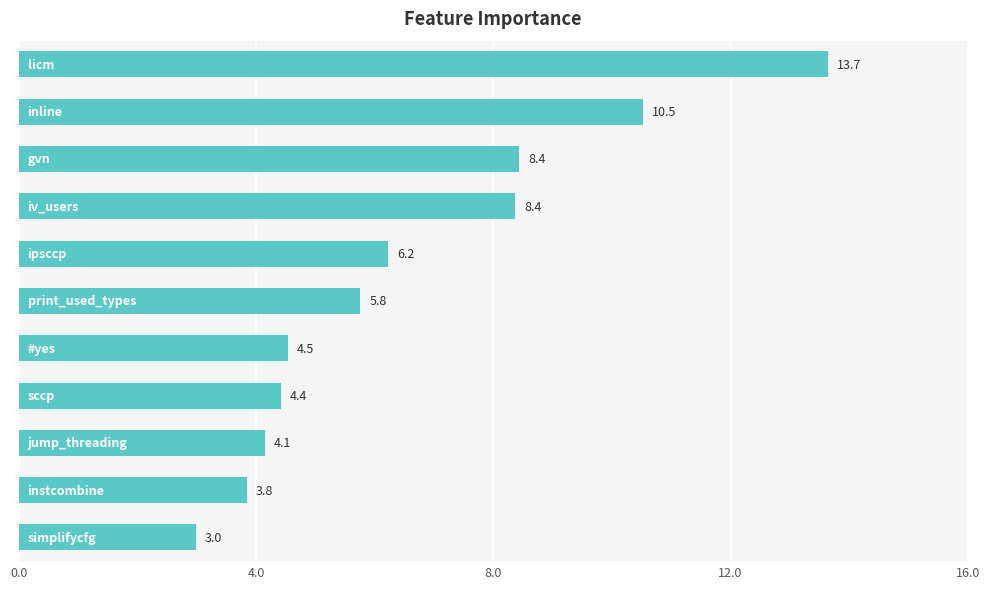

What is the greatest value displayed?

13.7